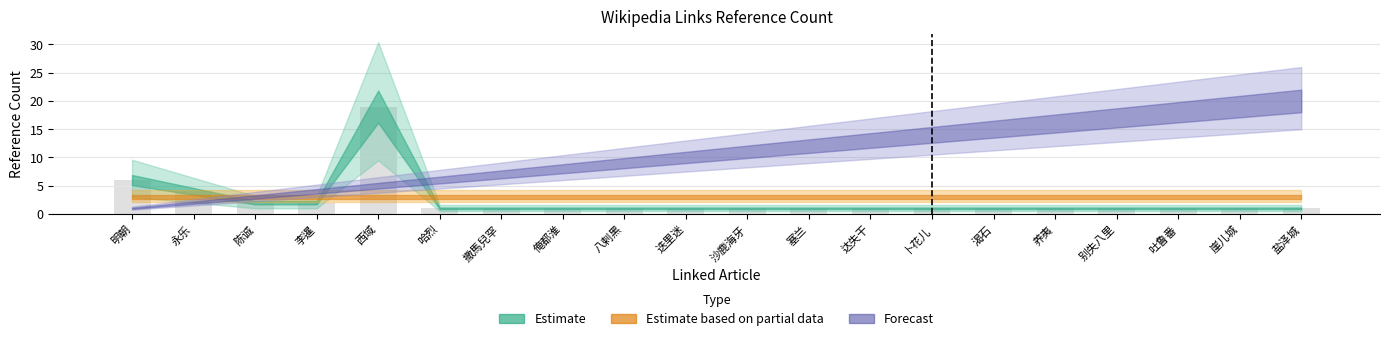

What is the difference between the maximum and minimum values?

18